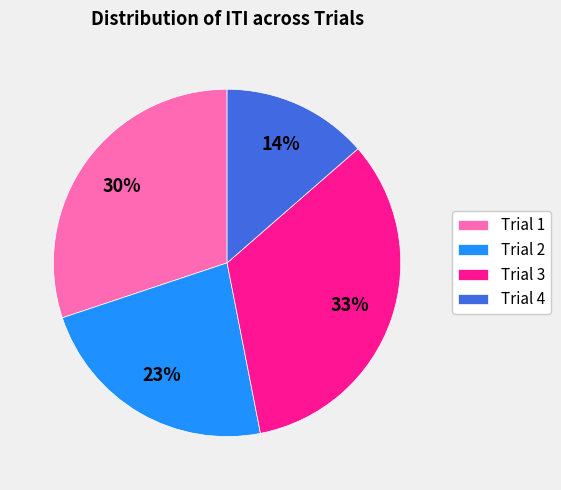

Do Trial 3 and Trial 1 together represent more than half of the pie?

Yes